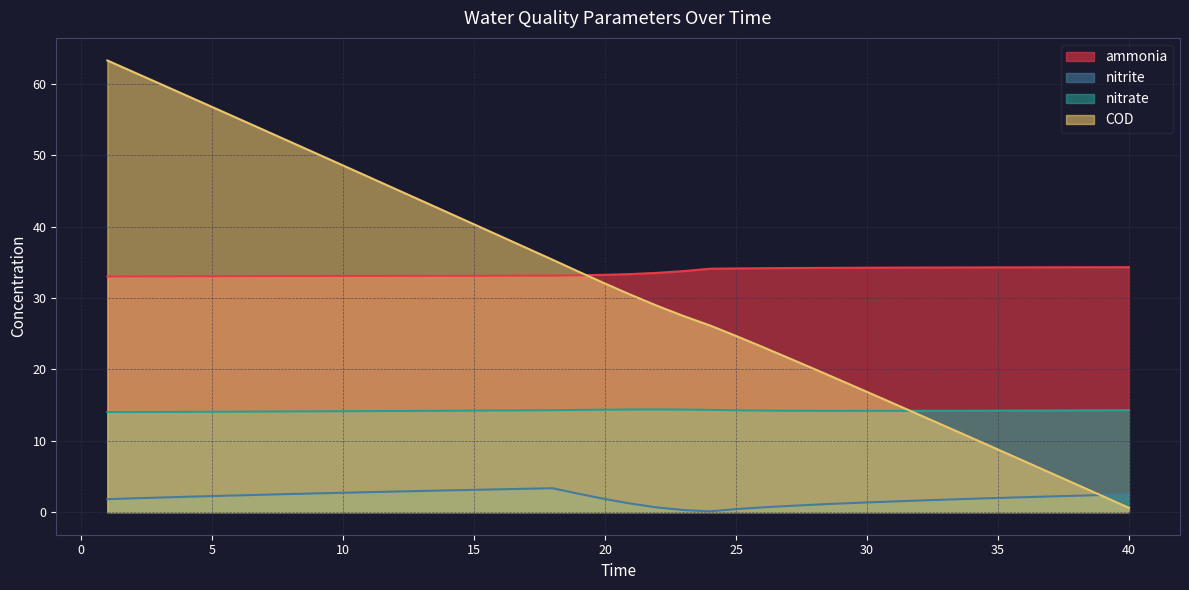

Reading left to right, extract all data points from this chart.

ammonia: 1=33.0	2=33.0	3=33.1	4=33.1	5=33.1	6=33.1	7=33.1	8=33.1	9=33.1	10=33.1	11=33.1	12=33.1	13=33.1	14=33.1	15=33.1	16=33.1	17=33.1	18=33.2	19=33.2	20=33.3	21=33.4	22=33.5	23=33.8	24=34.1	25=34.2	26=34.2	27=34.2	28=34.2	29=34.3	30=34.3	31=34.3	32=34.3	33=34.3	34=34.3	35=34.3	36=34.3	37=34.3	38=34.3	39=34.3	40=34.3
nitrite: 1=1.8	2=1.9	3=2.0	4=2.2	5=2.3	6=2.4	7=2.4	8=2.5	9=2.6	10=2.7	11=2.8	12=2.9	13=3.0	14=3.0	15=3.1	16=3.2	17=3.3	18=3.4	19=2.6	20=1.8	21=1.2	22=0.7	23=0.3	24=0.1	25=0.4	26=0.7	27=0.9	28=1.0	29=1.2	30=1.4	31=1.5	32=1.6	33=1.8	34=1.9	35=2.0	36=2.1	37=2.2	38=2.3	39=2.4	40=2.5
nitrate: 1=14.0	2=14.0	3=14.0	4=14.1	5=14.1	6=14.1	7=14.1	8=14.1	9=14.1	10=14.1	11=14.2	12=14.2	13=14.2	14=14.2	15=14.2	16=14.3	17=14.3	18=14.3	19=14.3	20=14.4	21=14.4	22=14.4	23=14.4	24=14.3	25=14.3	26=14.2	27=14.2	28=14.2	29=14.2	30=14.2	31=14.2	32=14.2	33=14.2	34=14.2	35=14.2	36=14.2	37=14.2	38=14.3	39=14.3	40=14.3
COD: 1=63.3	2=61.7	3=60.1	4=58.4	5=56.8	6=55.2	7=53.5	8=51.9	9=50.2	10=48.6	11=46.9	12=45.3	13=43.7	14=42.0	15=40.3	16=38.7	17=37.0	18=35.4	19=33.7	20=32.0	21=30.4	22=28.9	23=27.5	24=26.2	25=24.7	26=23.2	27=21.6	28=20.0	29=18.5	30=16.9	31=15.3	32=13.6	33=12.0	34=10.4	35=8.8	36=7.1	37=5.5	38=3.9	39=2.2	40=0.6